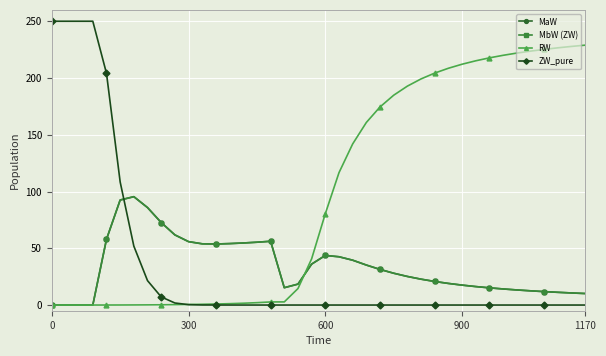

Which series has the largest total across all categories?

RW